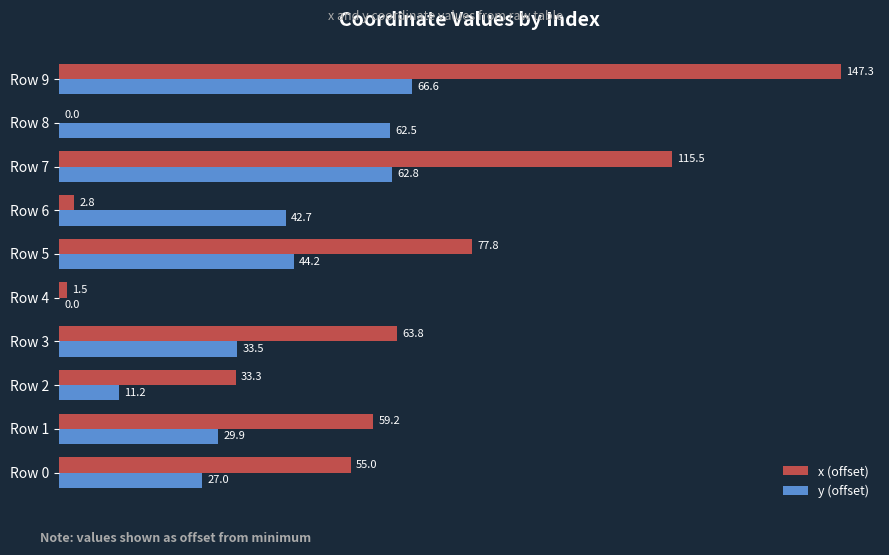

True or false: y (offset) has a value of 23.9 at Row 7.

False